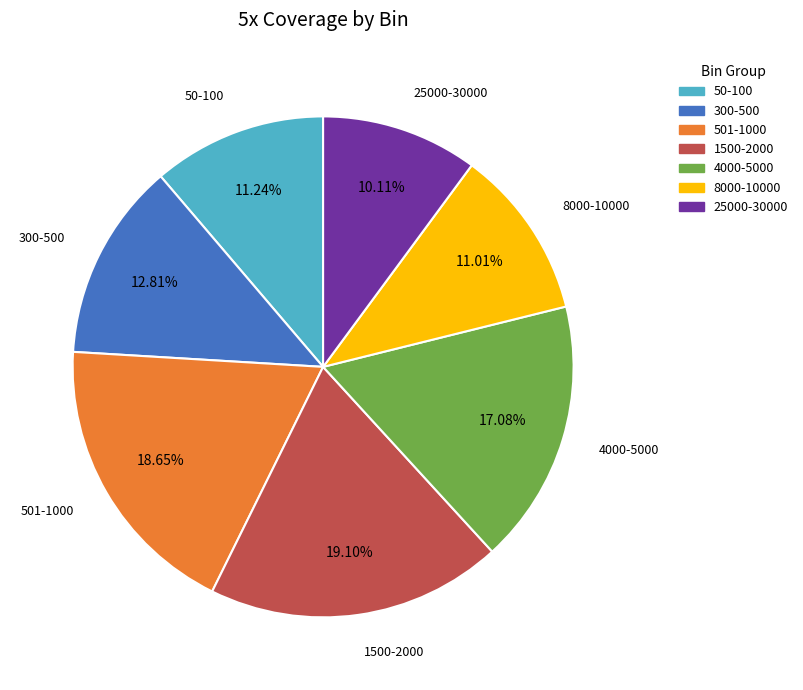

How many segments does this pie chart have?

7